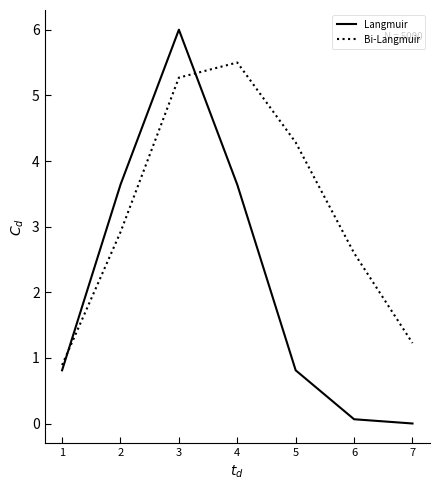

True or false: Bi-Langmuir has more than 2 interior local peaks.

False